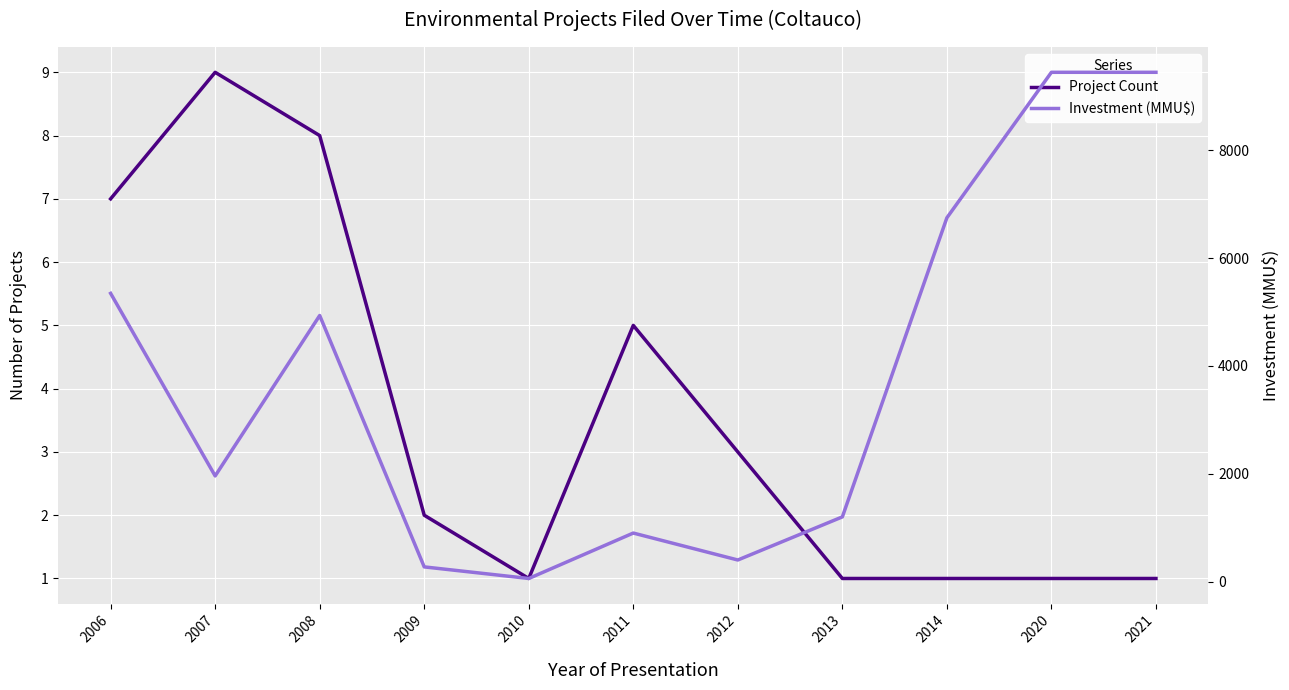

Rank the categories by Investment (MMU$) value from lowest to highest.

2010, 2009, 2012, 2011, 2013, 2007, 2008, 2006, 2014, 2020, 2021